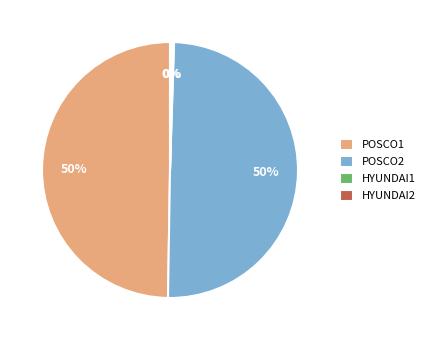

To the nearest percent, what is the difference between the largest and smallest slice percentages?

50%